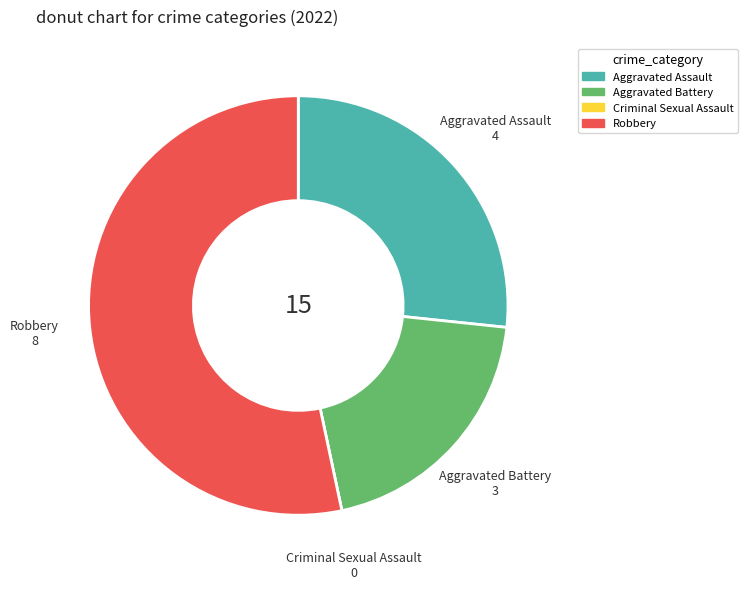

Which category has the biggest portion of the pie?

Robbery